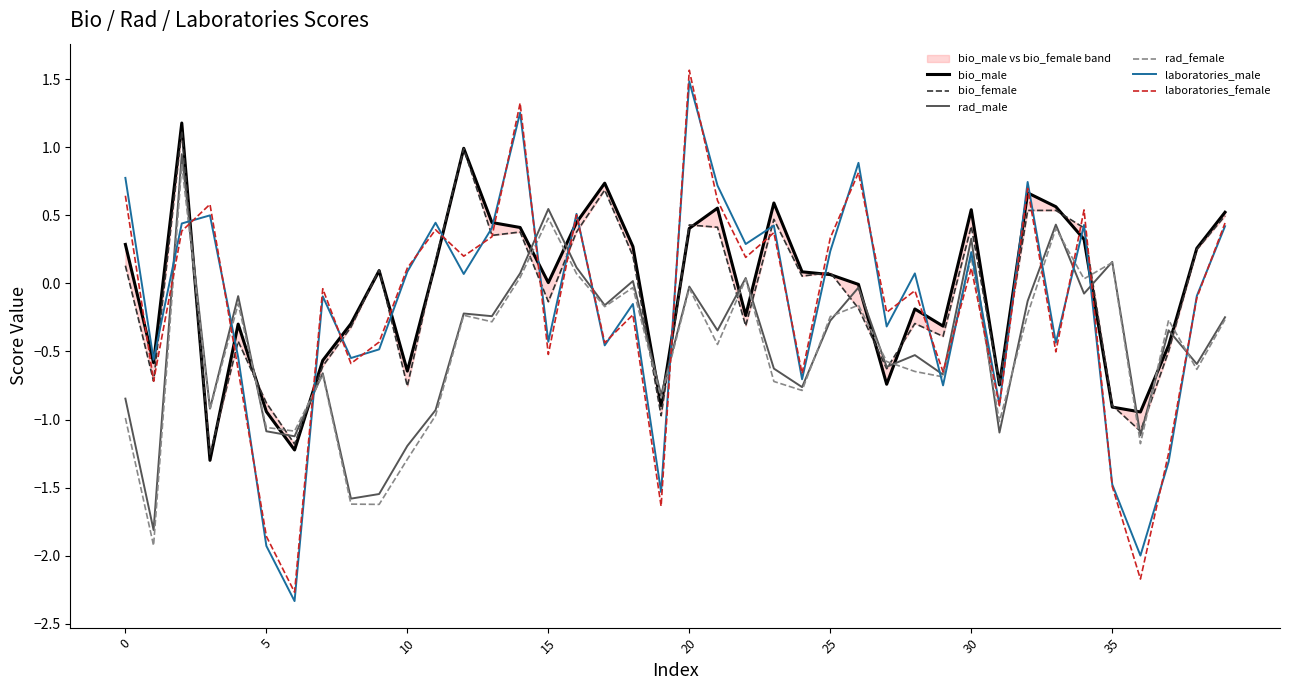

Which category has the highest value in the laboratories_male series?

20